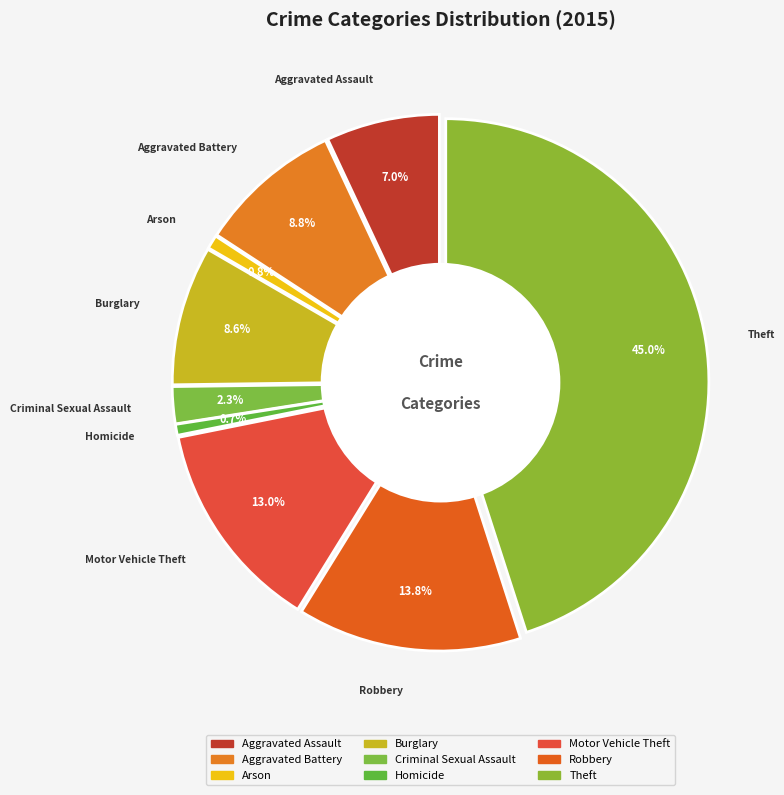

Do Aggravated Assault and Motor Vehicle Theft together represent more than half of the pie?

No